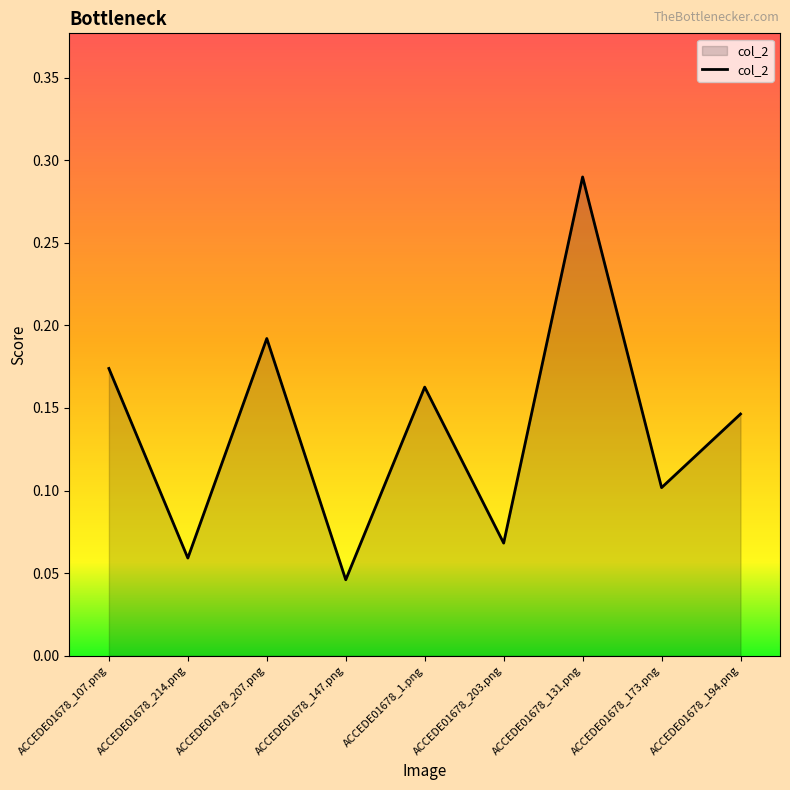

What is the sum of all values?

1.2